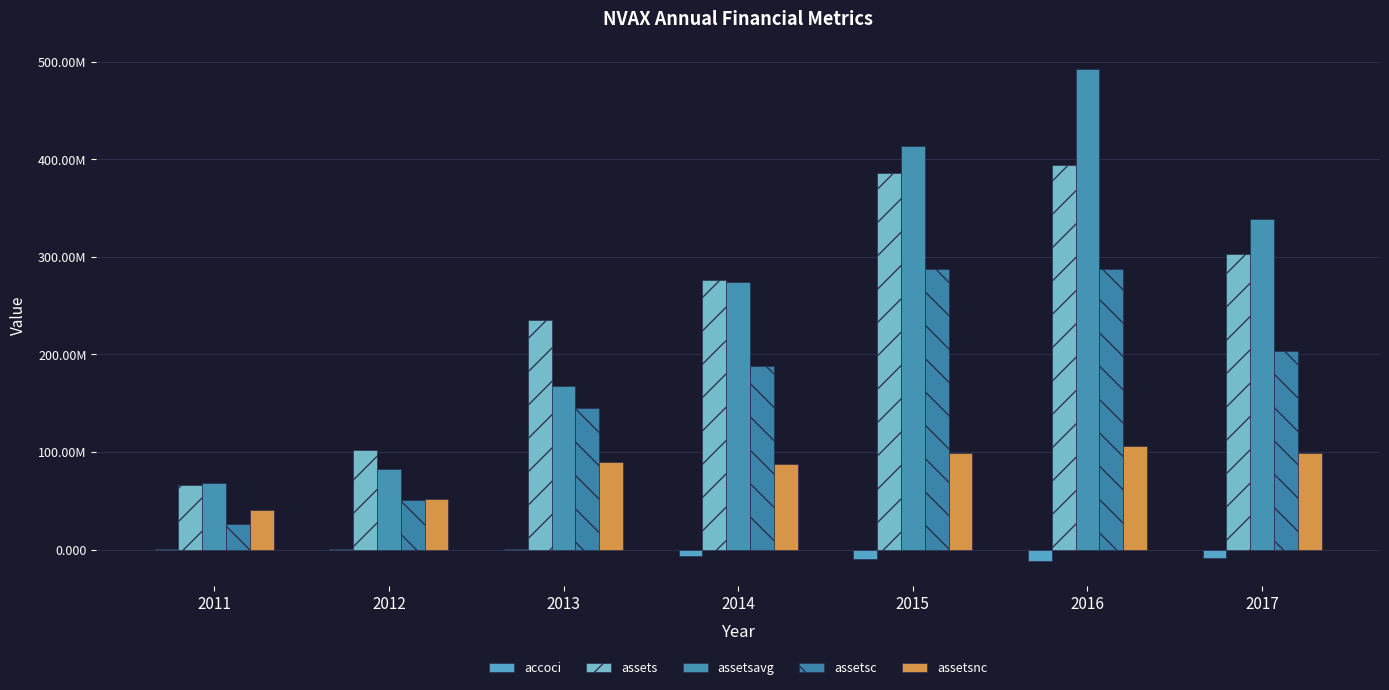

Between 2014 and 2017, which series saw the biggest shift?

assetsavg